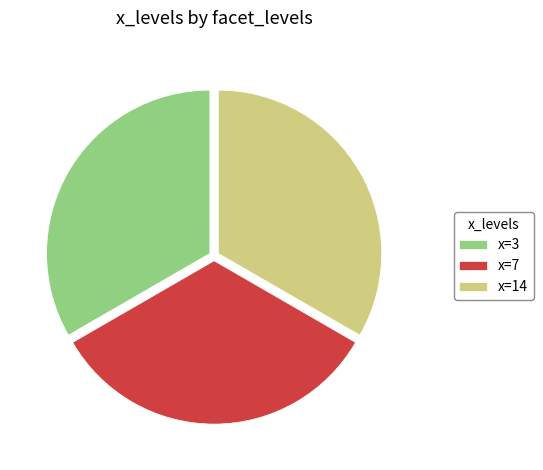

The x=3 slice represents 39% of the pie. True or false?

False